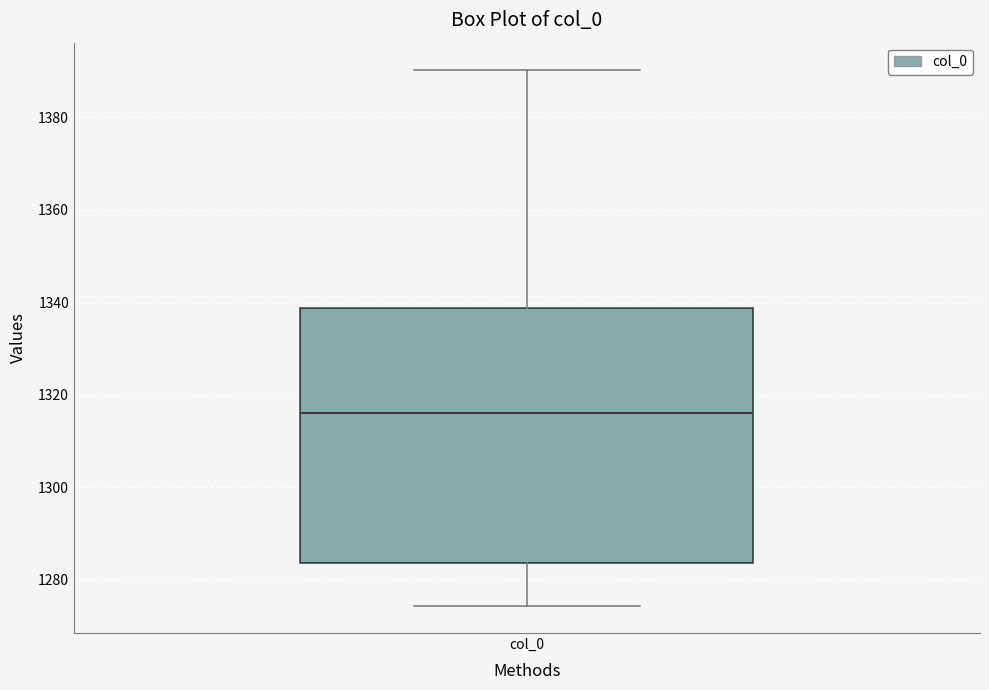

Where does the upper whisker of the box for col_0 end on the y-axis? The values are not printed on the chart, so give them approximately, as read against the axis.

1390